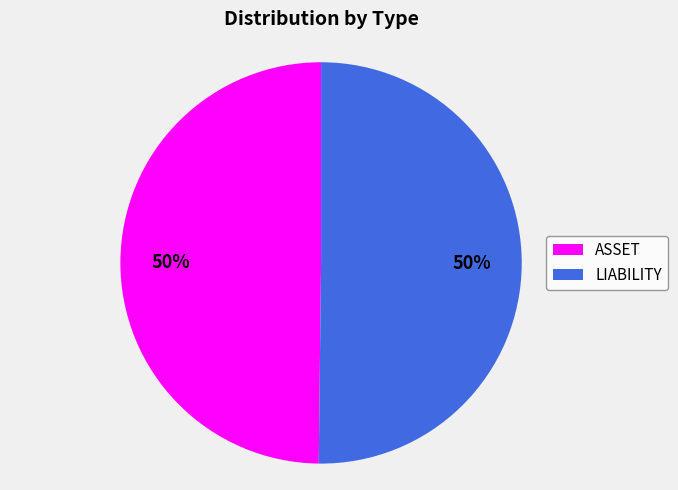

Approximately how many times larger is the value at ASSET compared to LIABILITY?

1.0